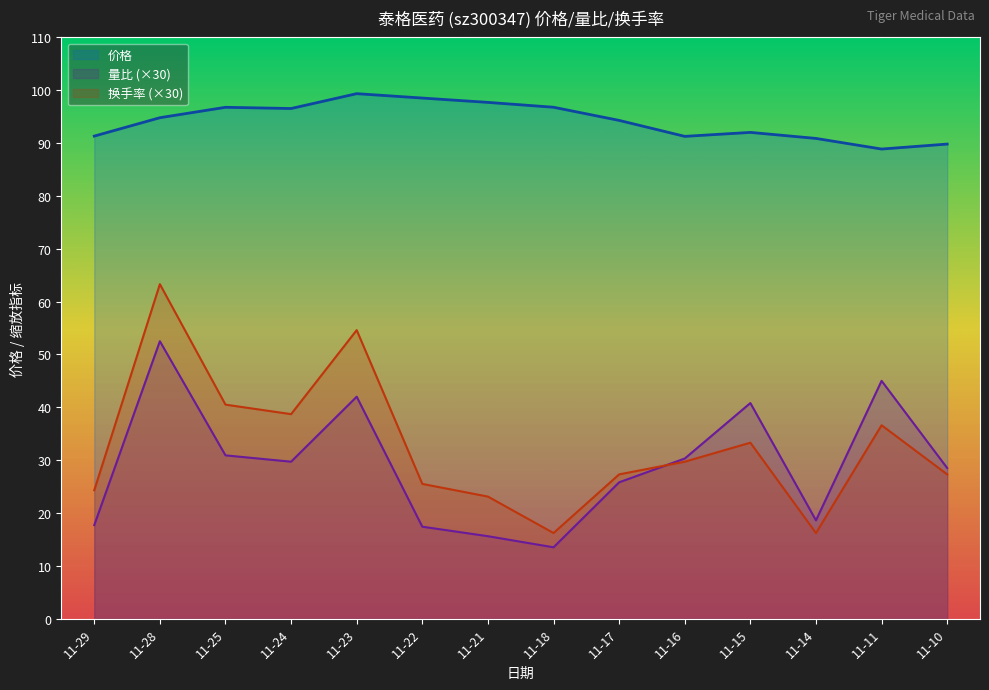

At which category is the sum across all series the highest?

11-28